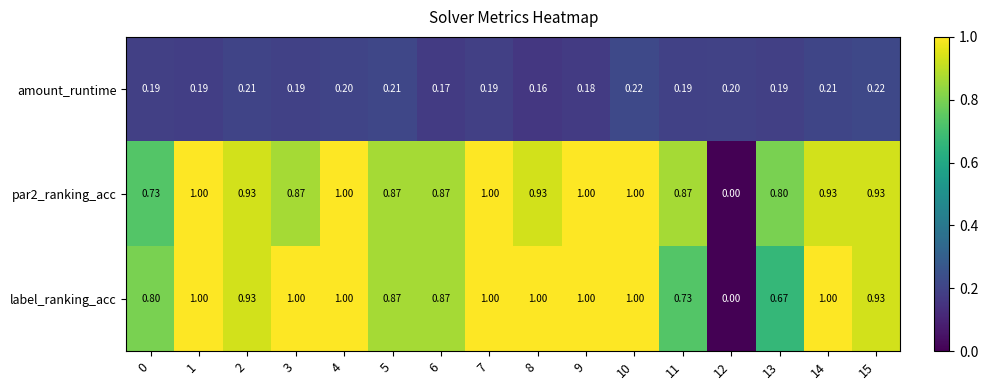

Which series changed the most between 0 and 3?

label_ranking_acc